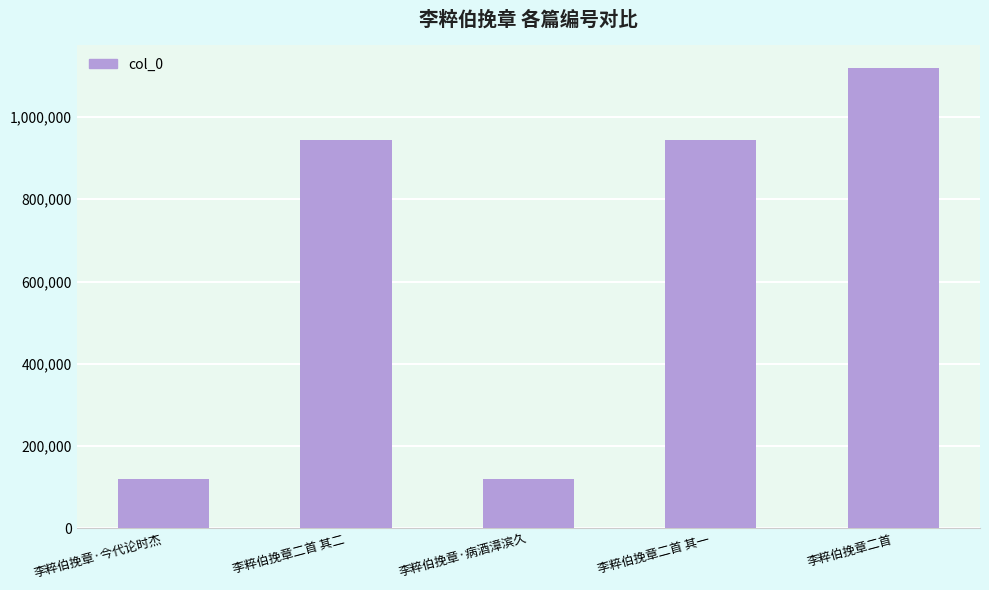

What is the greatest value displayed?

1119365